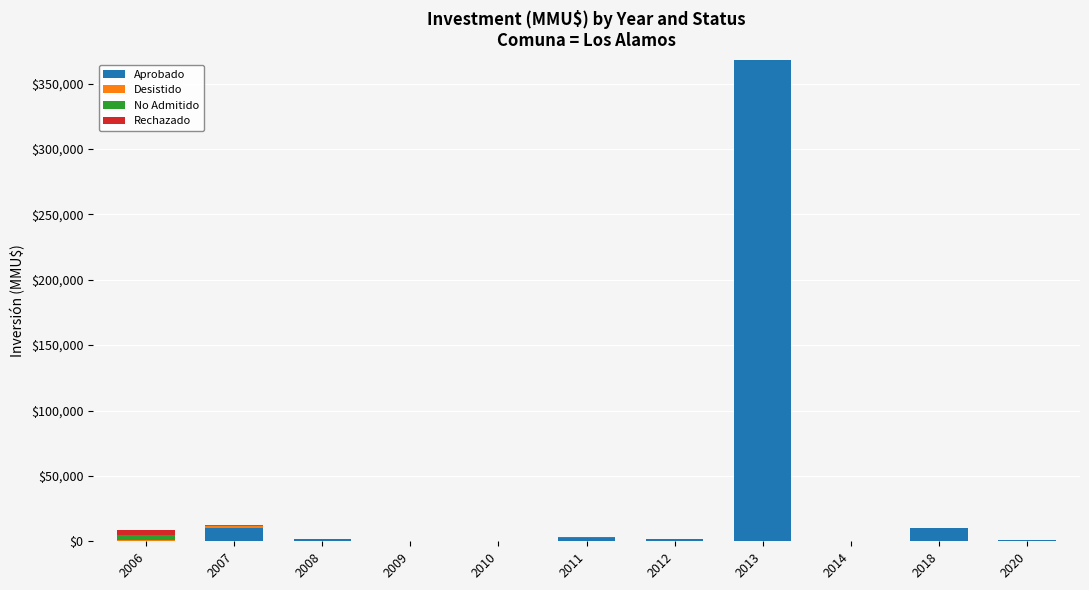

Are the bars horizontal?

No